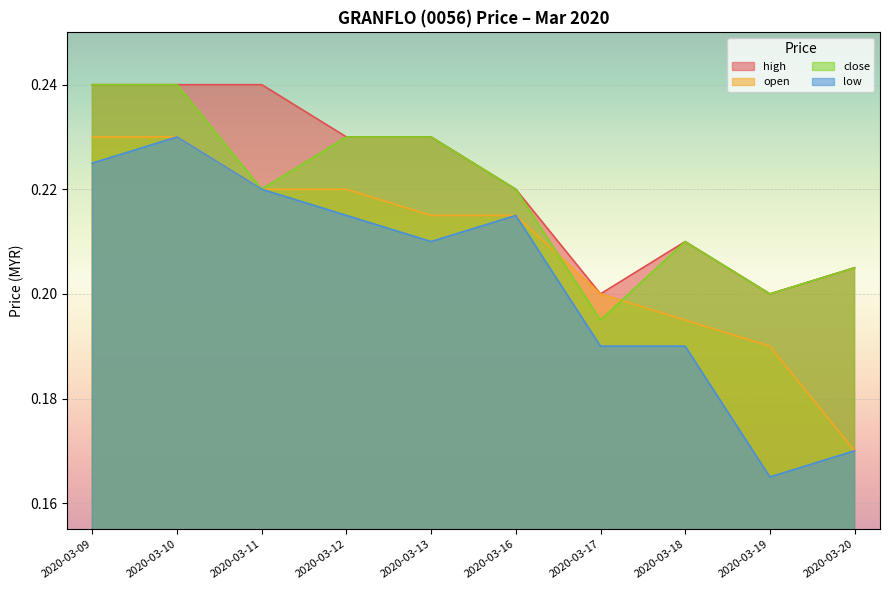

At which category does the chart reach its peak across all series?

2020-03-09